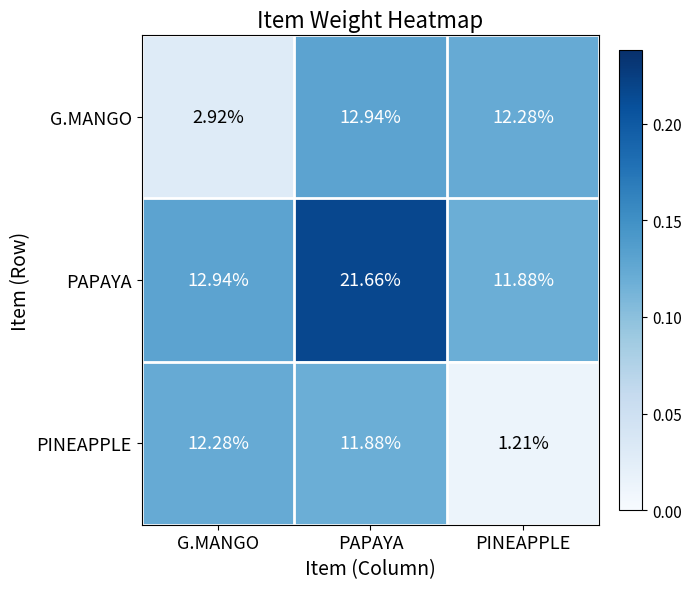

What is the total value across all series at PAPAYA?

46.5